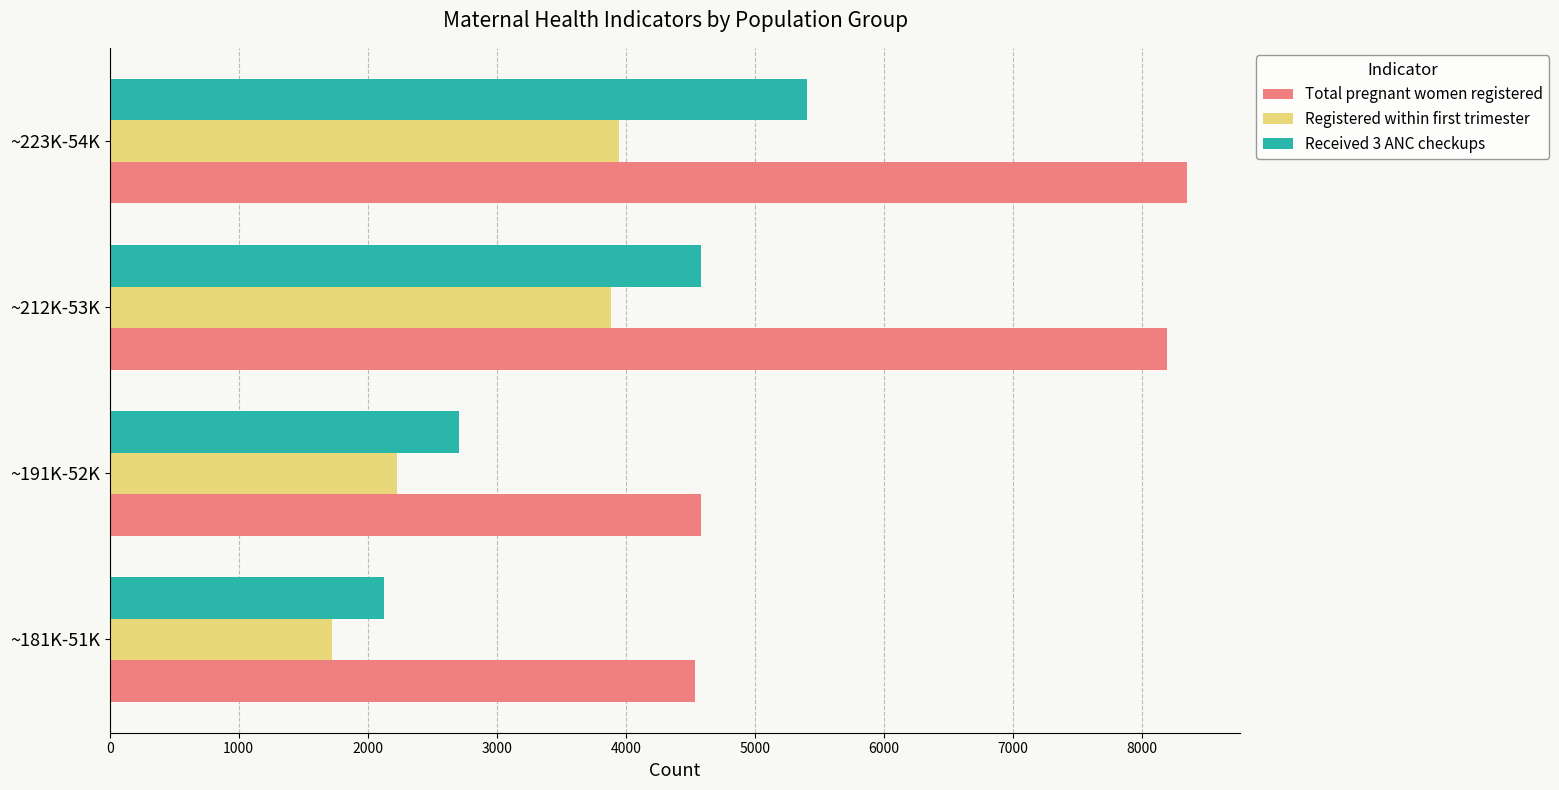

Which series has the largest range (max minus min)?

Total pregnant women registered